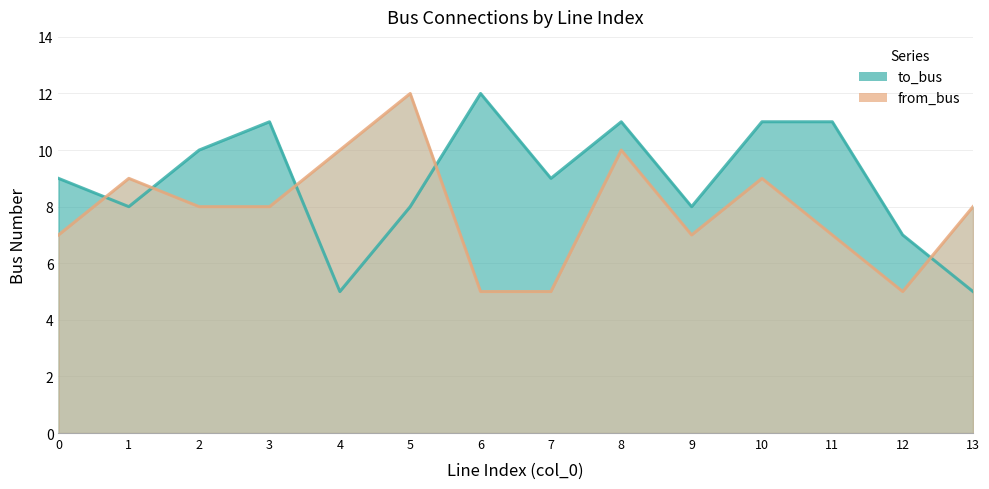

Between which two adjacent categories do from_bus and to_bus first intersect?

0 and 1